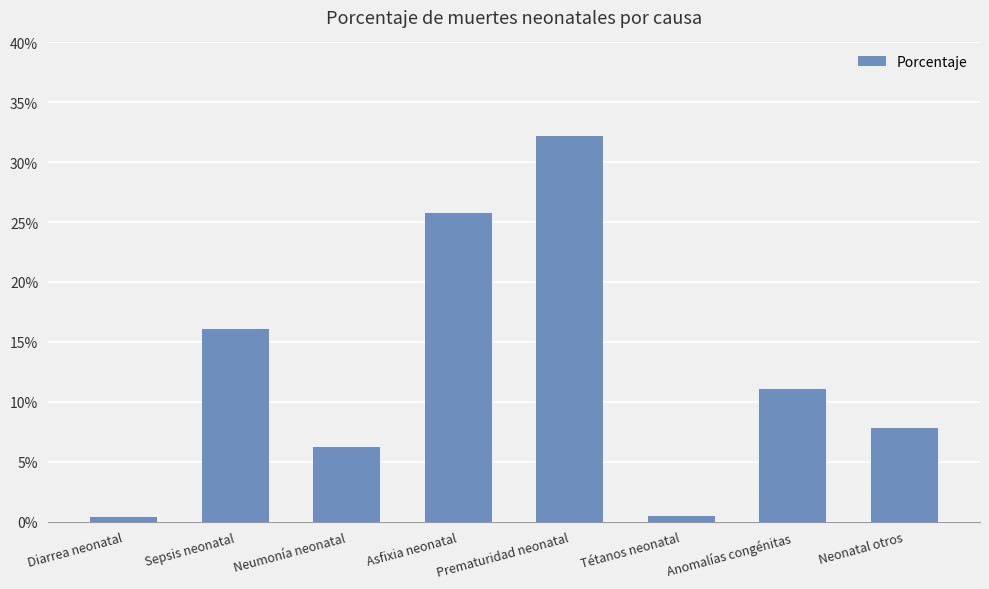

Reading left to right, transcribe all the data shown in this chart.

Diarrea neonatal=0.0	Sepsis neonatal=0.2	Neumonía neonatal=0.1	Asfixia neonatal=0.3	Prematuridad neonatal=0.3	Tétanos neonatal=0.0	Anomalías congénitas=0.1	Neonatal otros=0.1